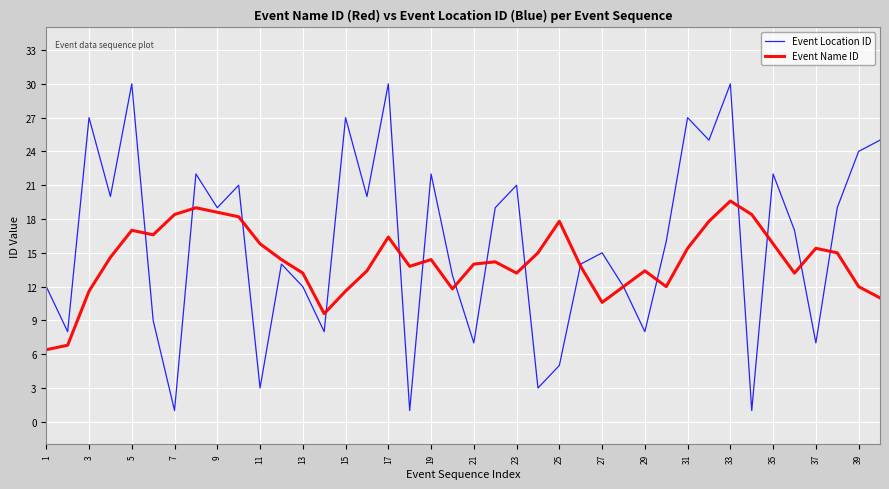

List the series in order of their overall mean, lowest first.

Event Name ID, Event Location ID